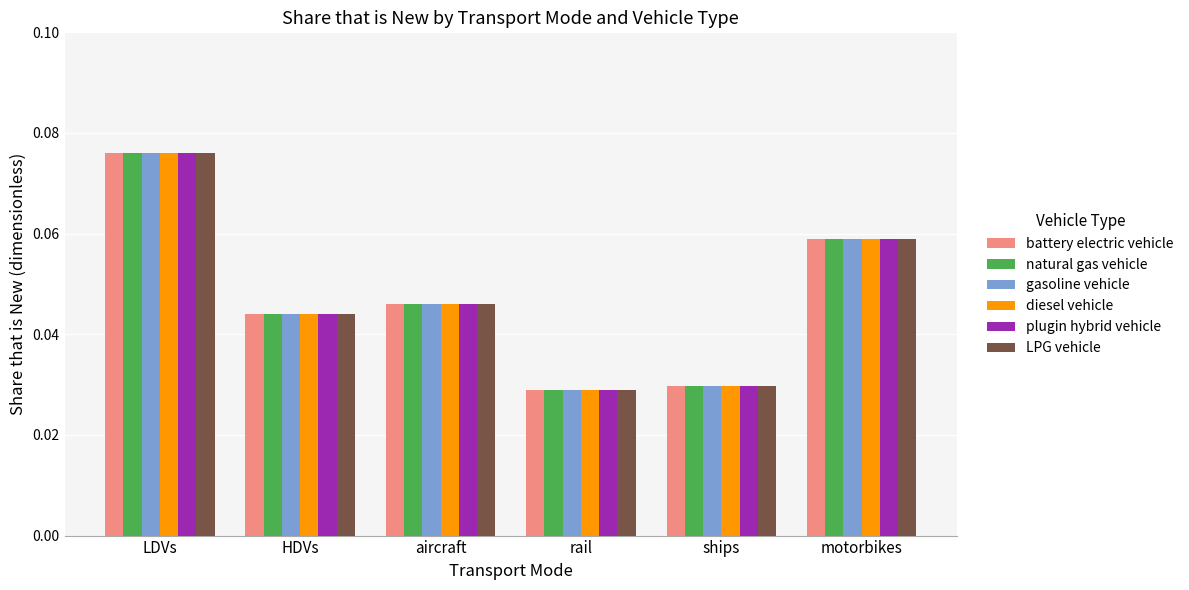

Is the value of diesel vehicle at rail greater than the value of natural gas vehicle at aircraft?

No